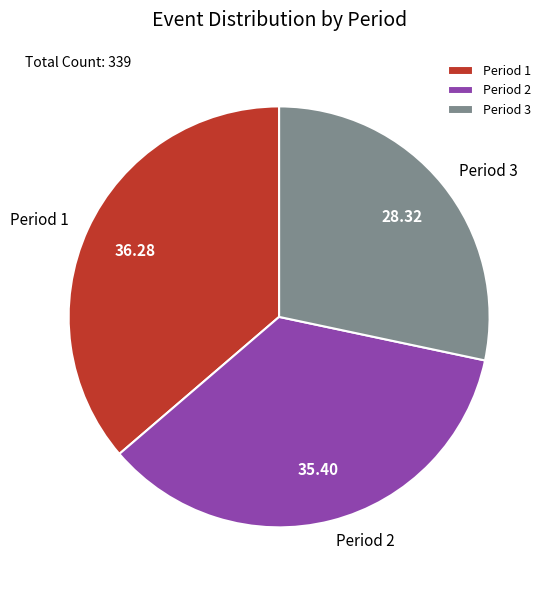

Does any single category account for the majority?

No